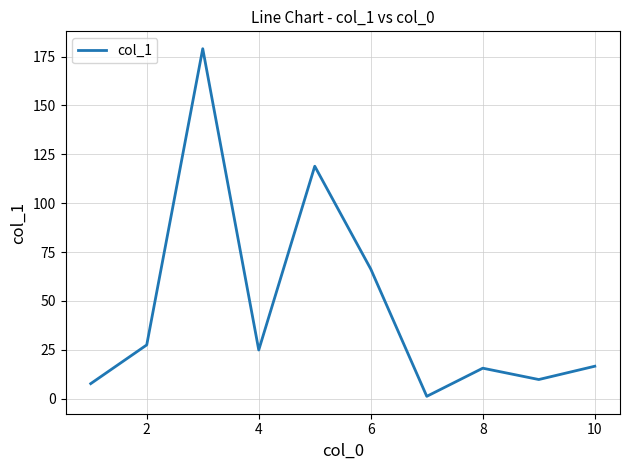

What is the sum of all values?

467.5